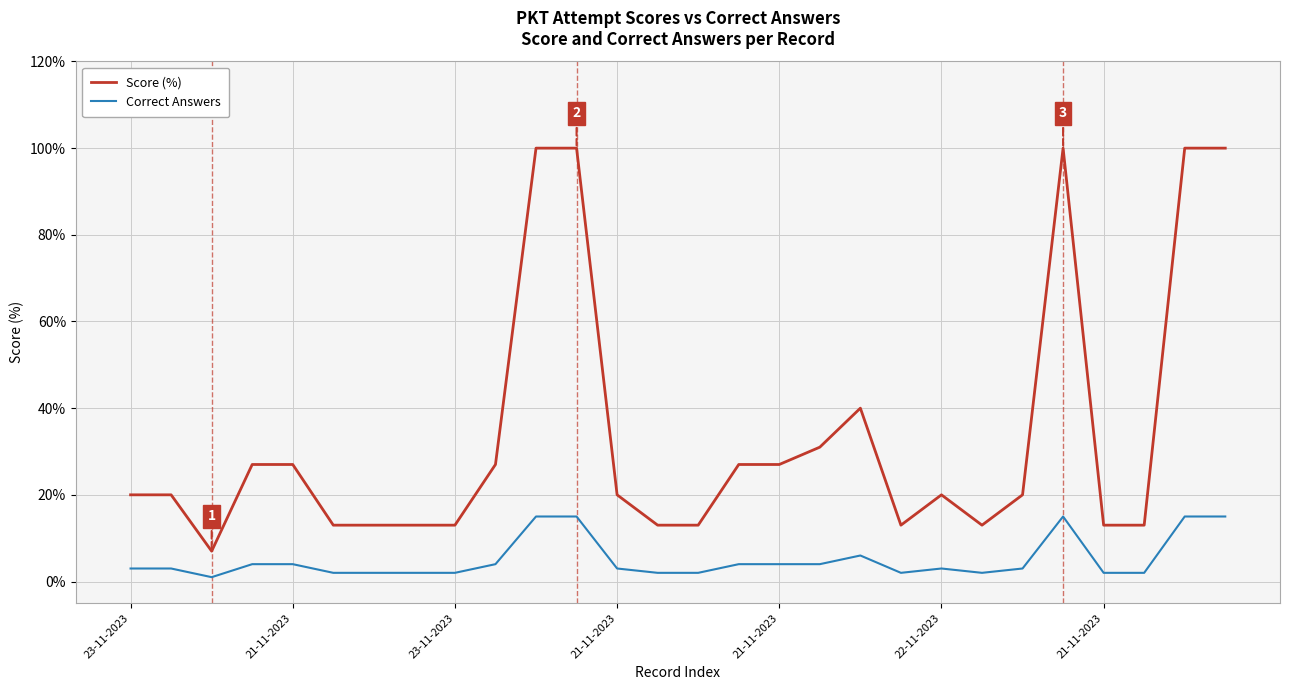

Which series has the widest spread of values?

Score (%)